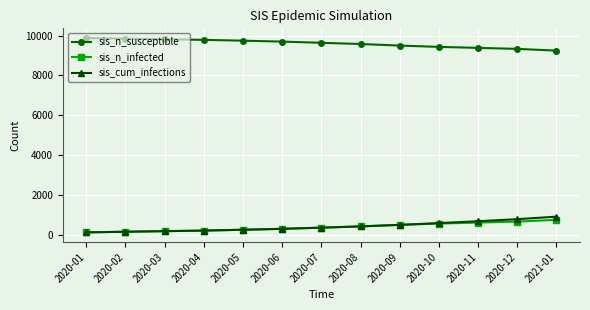

True or false: sis_n_susceptible and sis_n_infected intersect in this chart.

False